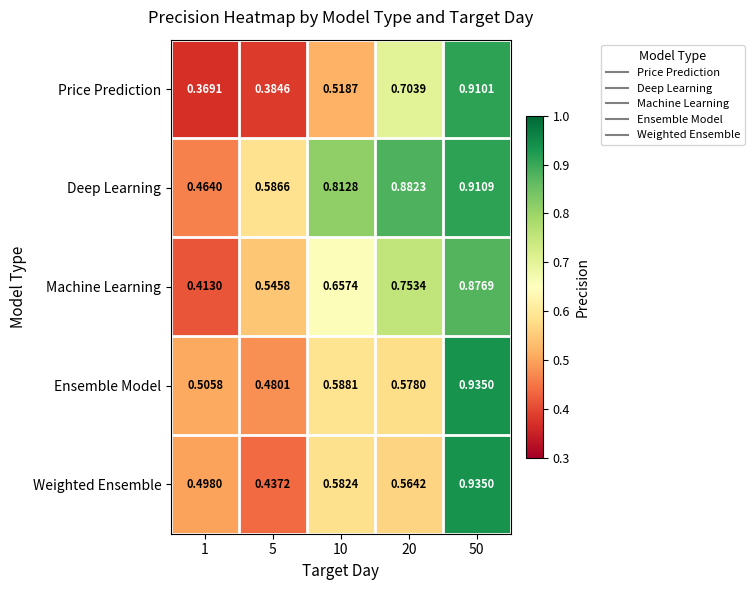

At 1, list the series in order from smallest to largest.

Price Prediction, Machine Learning, Deep Learning, Weighted Ensemble, Ensemble Model